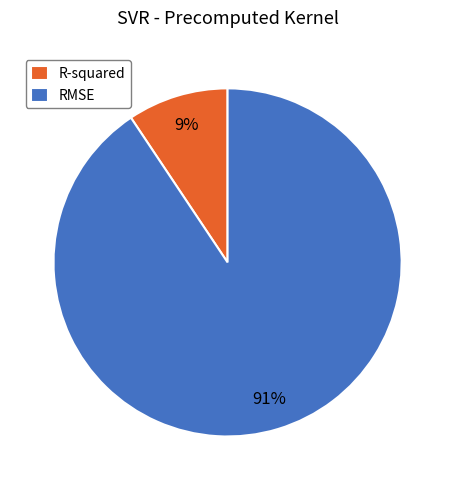

Is there any slice that represents more than half of the pie?

Yes